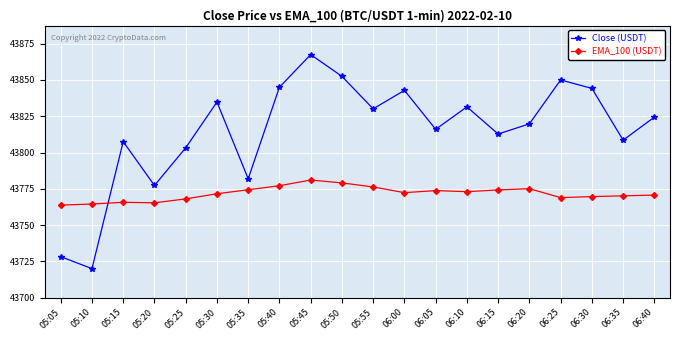

Which series has the widest spread of values?

Close (USDT)